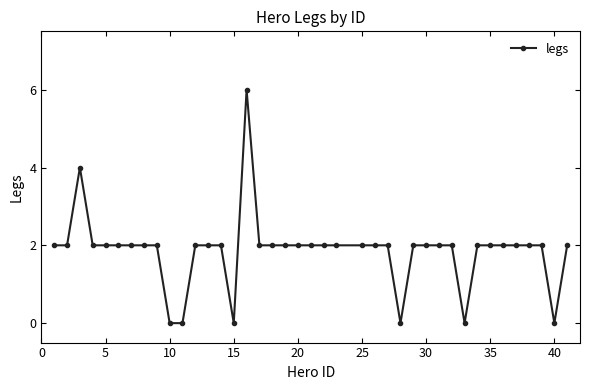

How many data points does each series have?

40